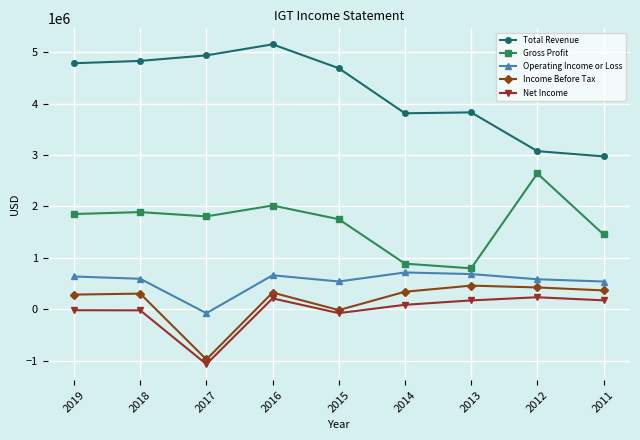

Which category has the lowest value across all series?

2017